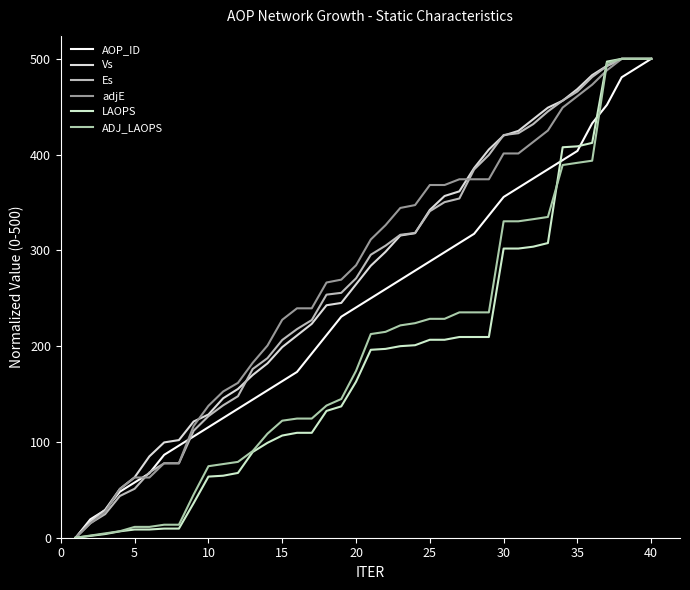

What is the value of the LAOPS point at the 17th from the left?

109.5